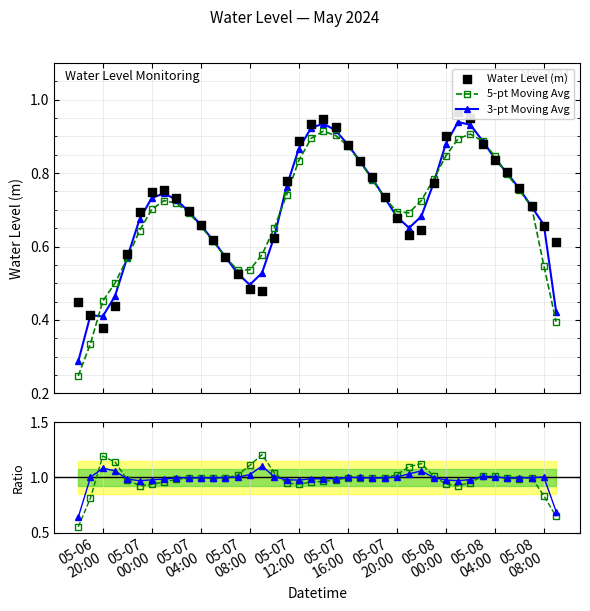

In 5-pt Moving Avg, how many points are higher than both neighbors (excluding endpoints)?

3